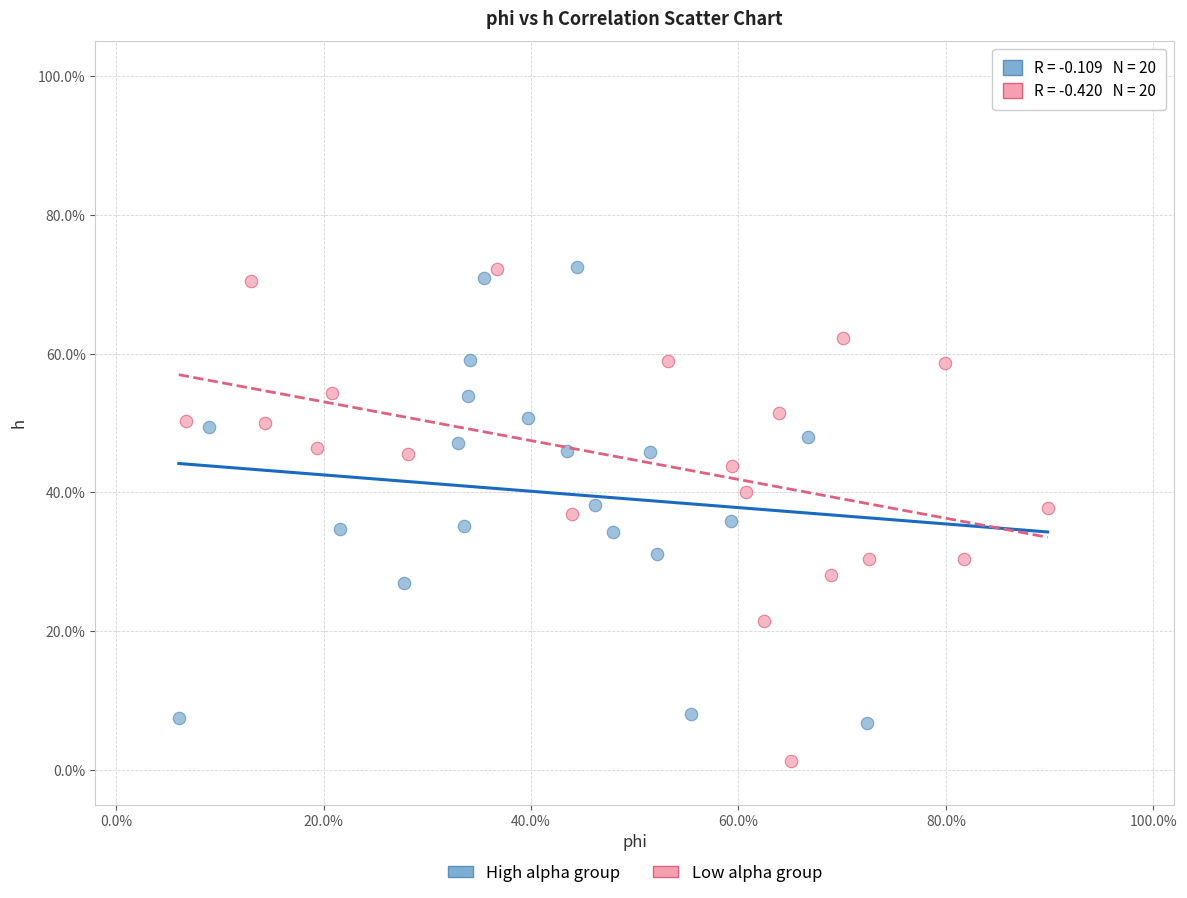

What are all the series names shown in the legend?

High alpha group, Low alpha group